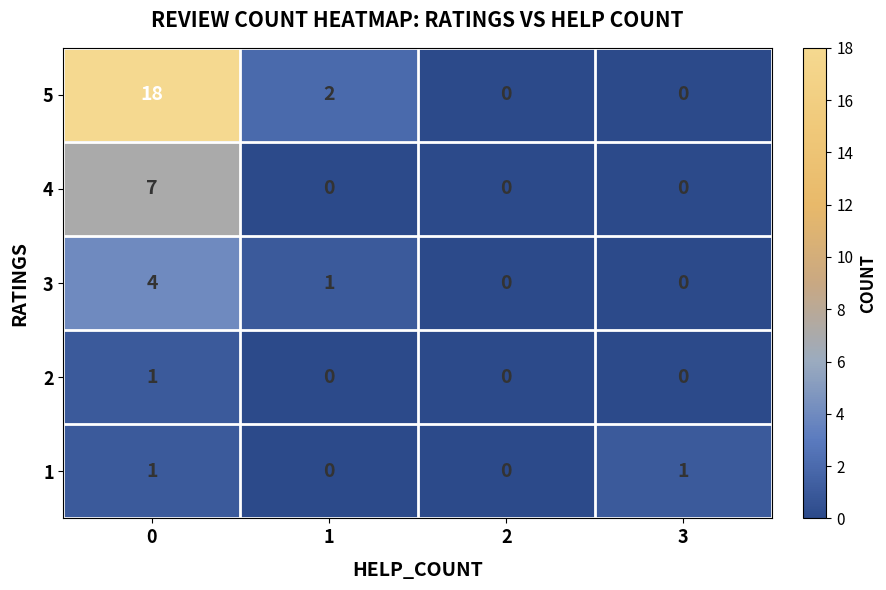

True or false: 3 has a value of 1 at 0.

False